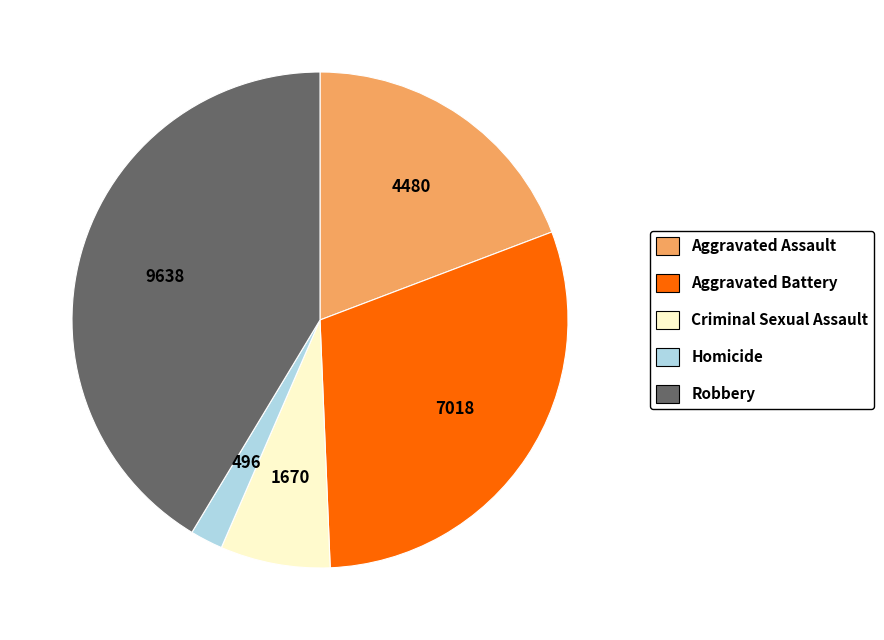

Which category has the smallest portion of the pie?

Homicide